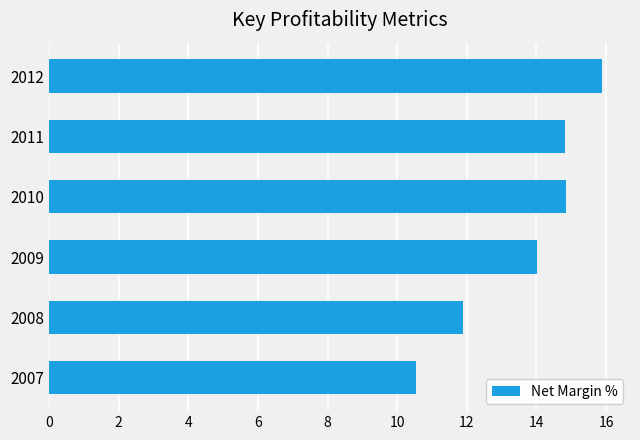

Read the value at 2009.

14.0